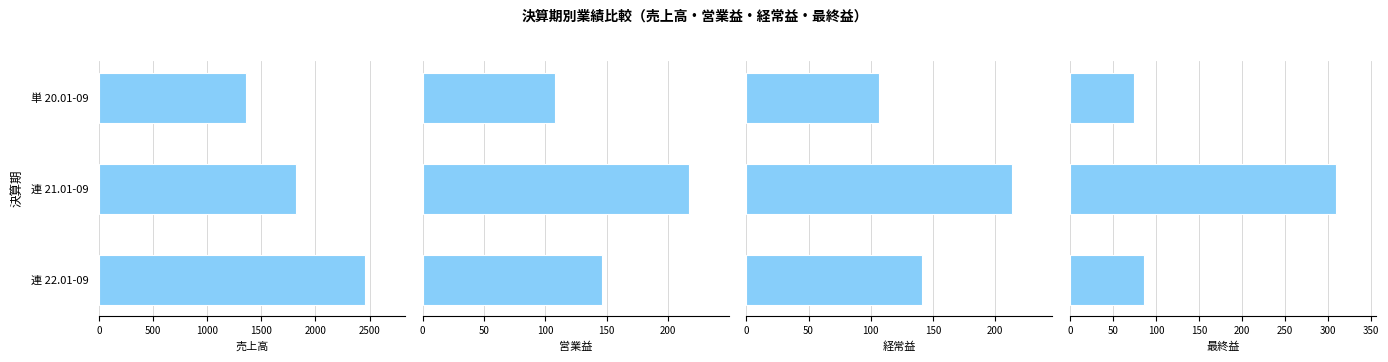

How many bars are there in each group?

4